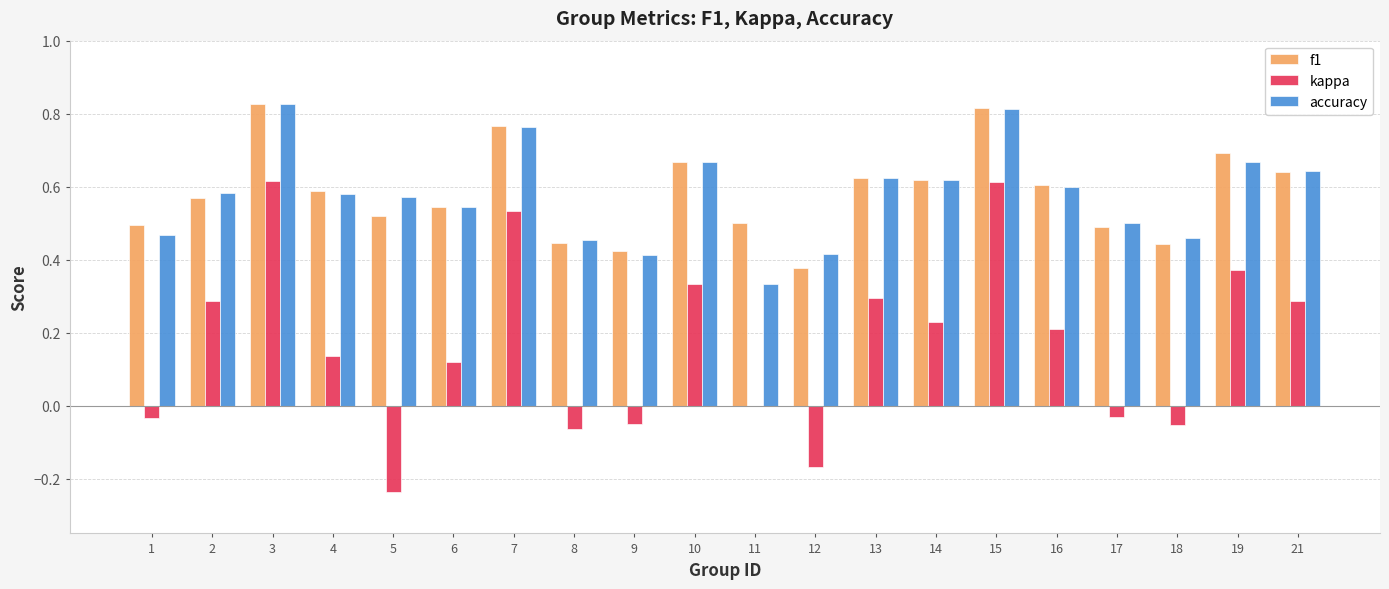

What is the sum of all f1 values?

11.7